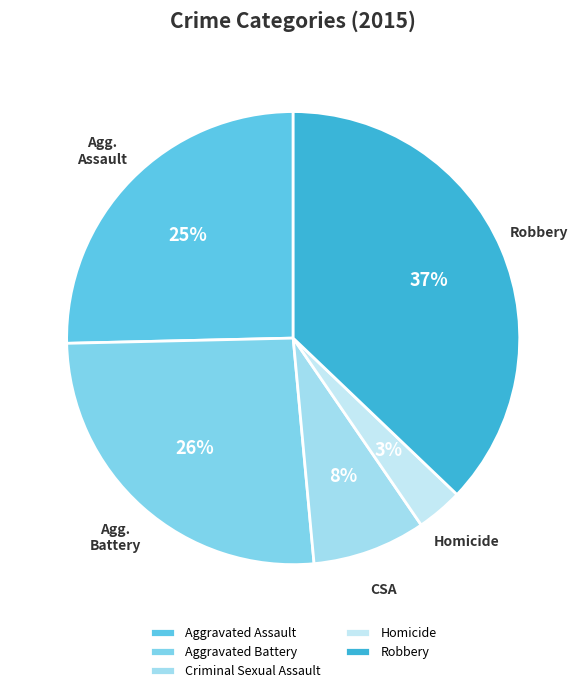

What percentage is the Aggravated Battery slice, to the nearest percent?

26%